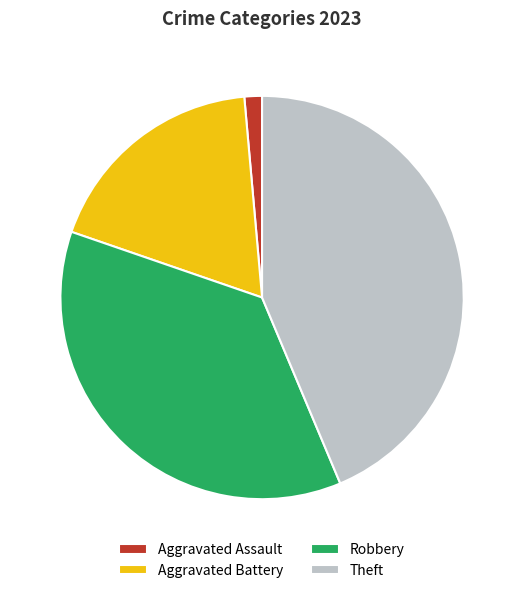

Does any single category account for the majority?

No